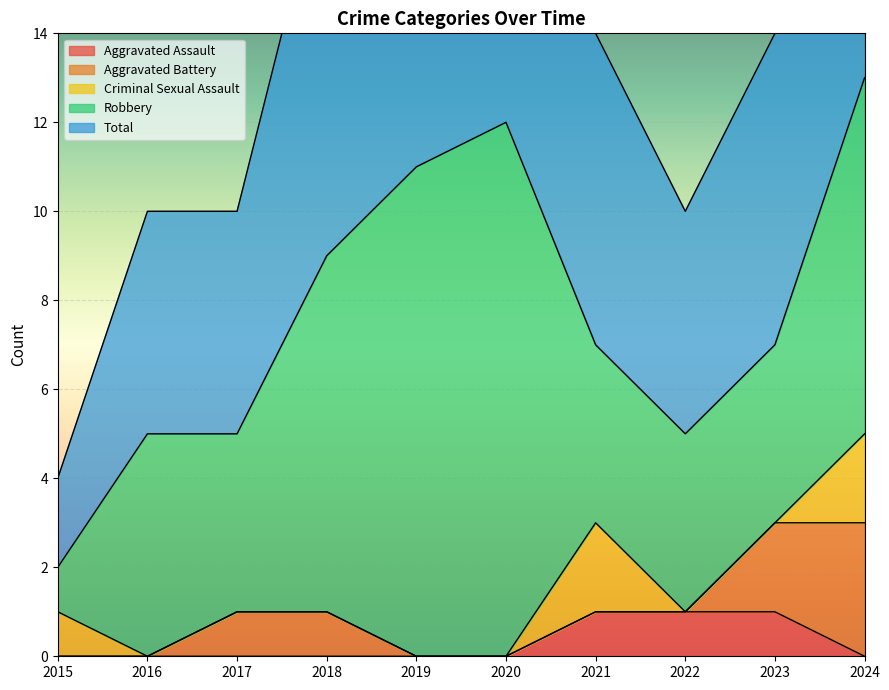

How many lines are shown in the chart?

5